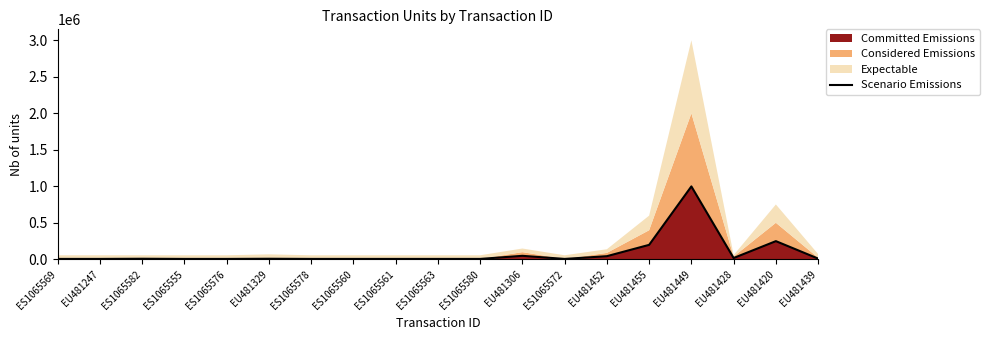

Between EU481306 and EU481449, which is larger?

EU481449